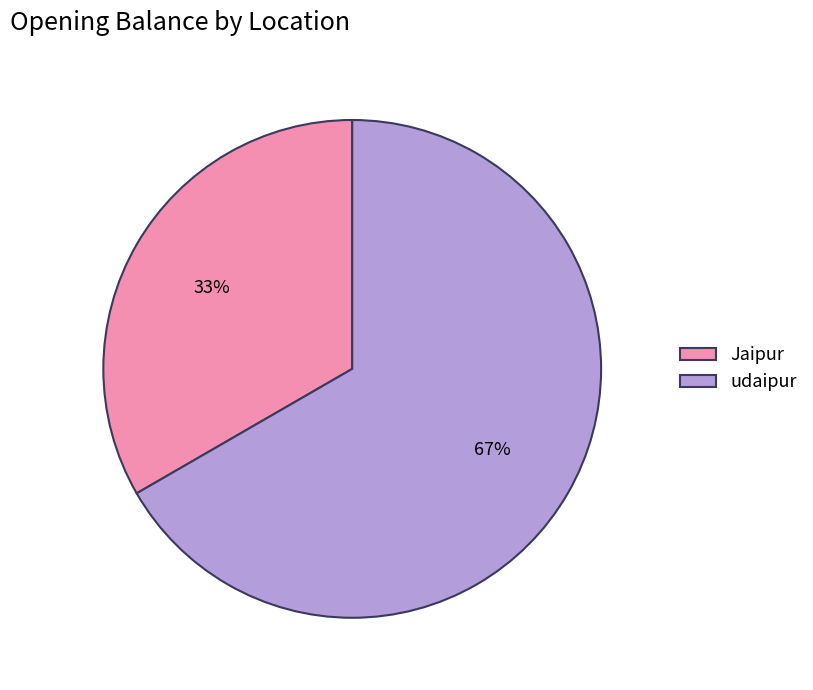

Combined, do udaipur and Jaipur account for over 50%?

Yes